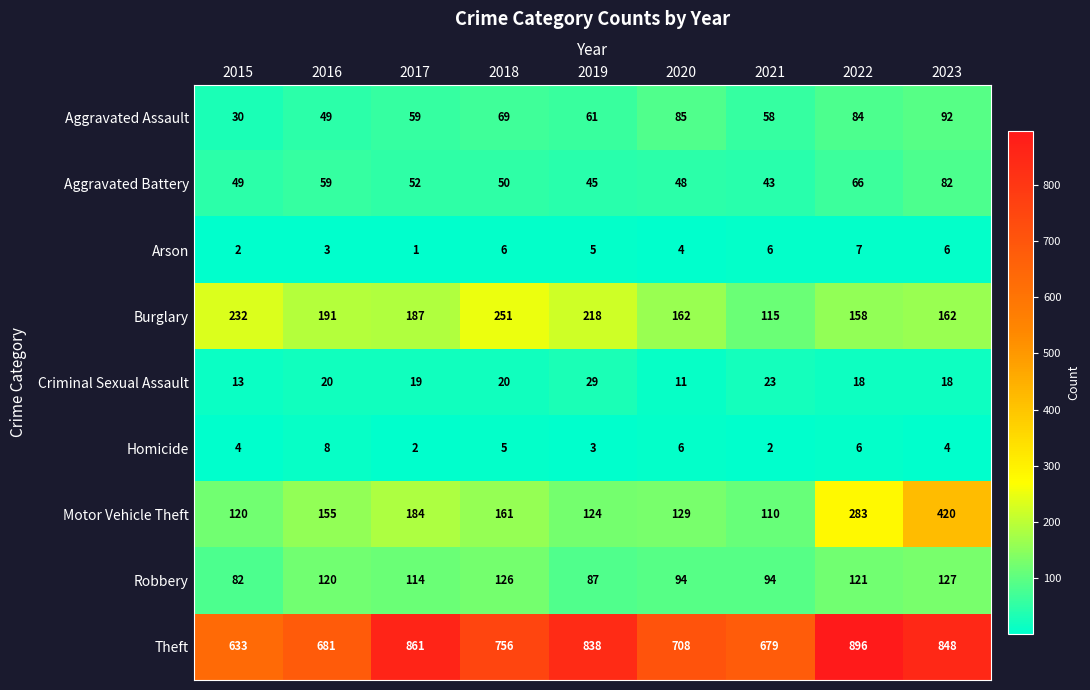

What is the difference between the highest and lowest values at 2015?

631